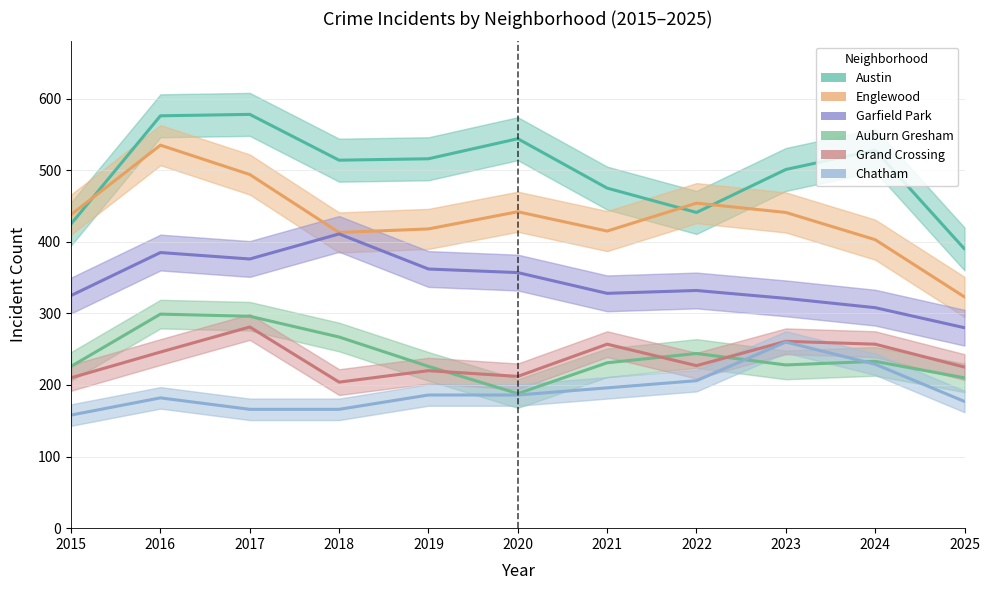

Reading left to right, list all the values displayed in this chart.

Austin: 425	576	578	514	516	544	475	441	501	528	390
Englewood: 438	535	494	413	418	442	415	454	441	403	323
Garfield Park: 325	385	376	411	362	357	328	332	321	308	280
Auburn Gresham: 226	299	296	267	226	188	231	244	228	233	210
Grand Crossing: 210	246	281	204	220	212	257	227	261	257	225
Chatham: 158	182	166	166	186	186	196	206	260	229	177